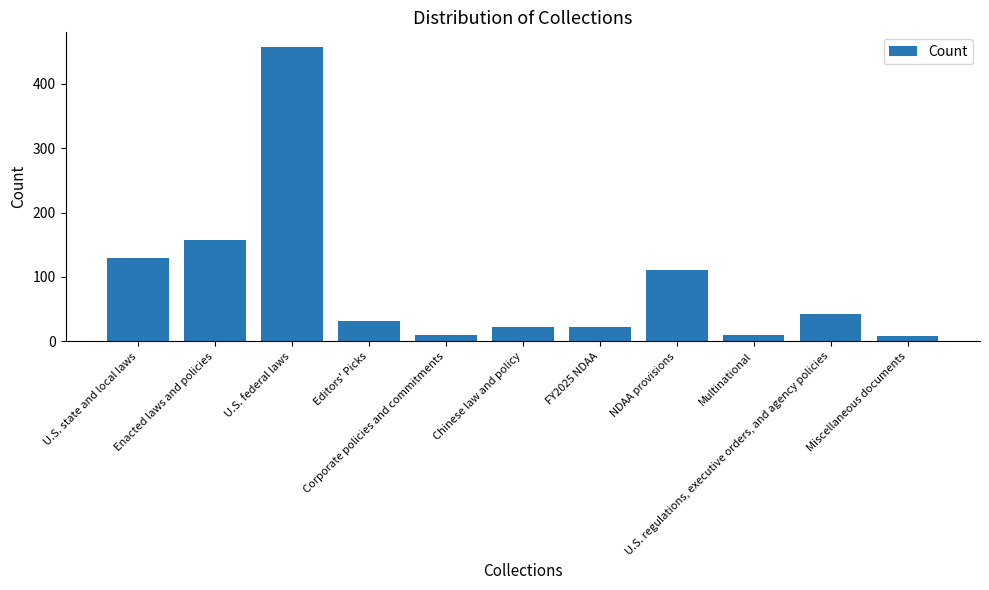

True or false: the data shows 158 at Enacted laws and policies.

True